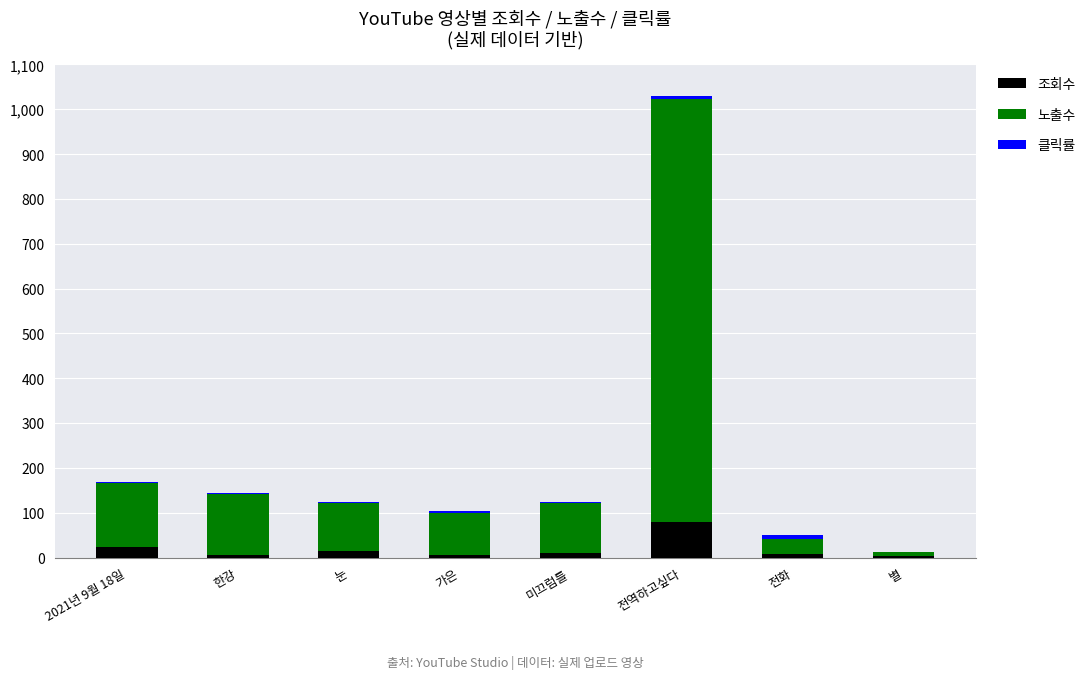

At which label does 조회수 reach its peak?

전역하고싶다